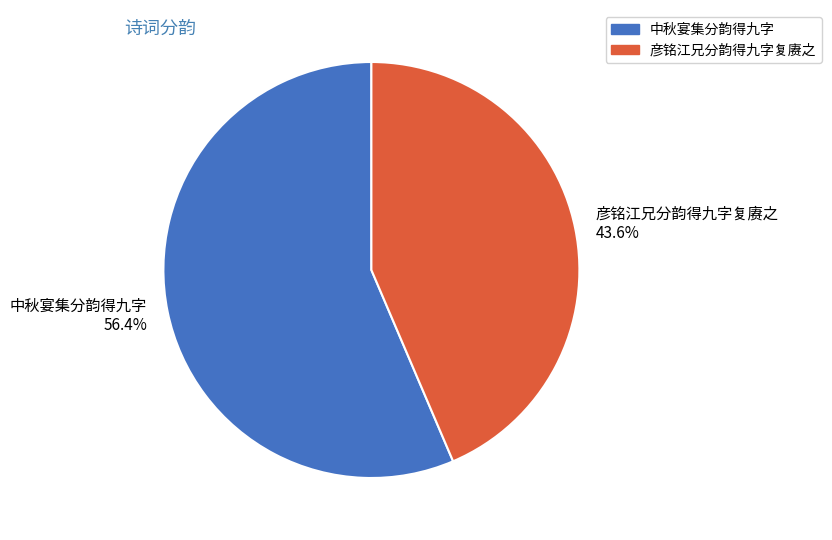

What is the total percentage of 彦铭江兄分韵得九字复赓之 and 中秋宴集分韵得九字?

100.0%